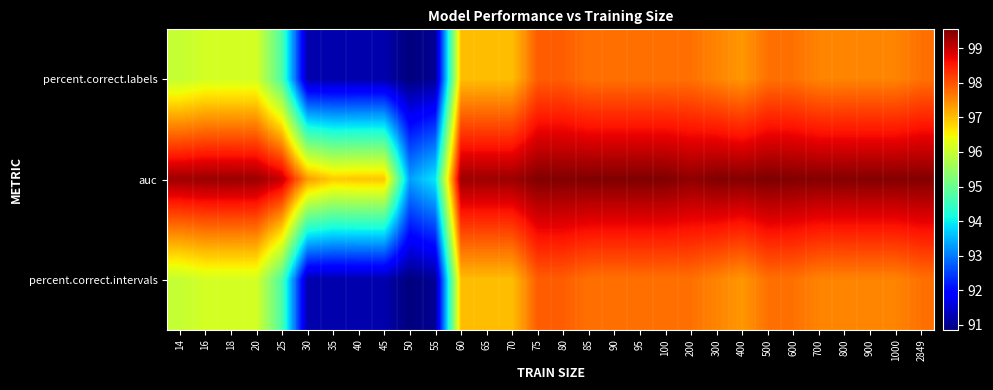

Reading left to right, what are all the values shown in this chart?

percent.correct.labels: 14=96.0	16=96.1	18=96.1	20=96.1	25=94.7	30=91.2	35=91.2	40=91.2	45=91.2	50=90.9	55=91.0	60=97.0	65=97.0	70=97.0	75=97.9	80=97.9	85=97.7	90=97.7	95=97.7	100=97.7	200=97.7	300=97.5	400=97.4	500=97.7	600=97.7	700=97.5	800=97.5	900=97.5	1000=97.5	2849=97.7
auc: 14=99.3	16=99.3	18=99.3	20=99.3	25=99.0	30=97.3	35=96.9	40=96.9	45=96.9	50=93.3	55=93.9	60=99.3	65=99.3	70=99.3	75=99.5	80=99.5	85=99.5	90=99.5	95=99.5	100=99.5	200=99.4	300=99.5	400=99.5	500=99.5	600=99.5	700=99.5	800=99.5	900=99.5	1000=99.5	2849=99.5
percent.correct.intervals: 14=96.0	16=96.1	18=96.1	20=96.1	25=94.7	30=91.2	35=91.2	40=91.2	45=91.2	50=90.9	55=91.0	60=97.0	65=97.0	70=97.0	75=97.9	80=97.9	85=97.7	90=97.7	95=97.7	100=97.7	200=97.7	300=97.5	400=97.4	500=97.7	600=97.7	700=97.5	800=97.5	900=97.5	1000=97.5	2849=97.7